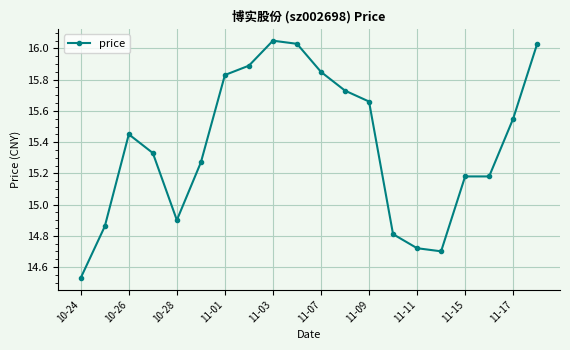

What is the difference between the maximum and minimum values?

1.5